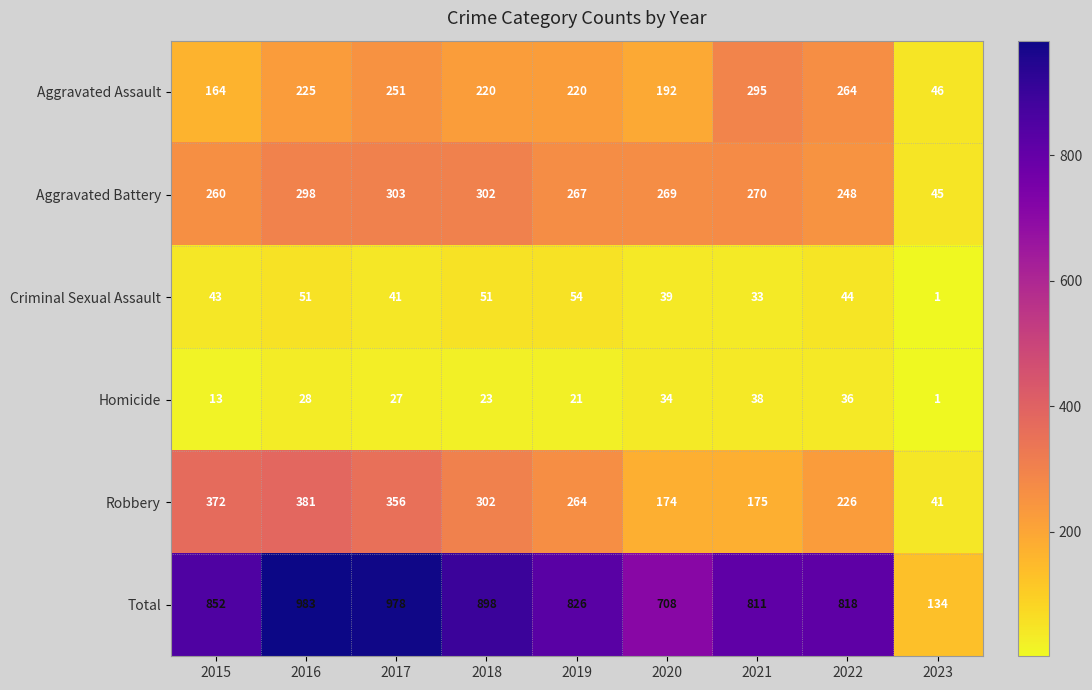

What is the minimum value for Total?

134